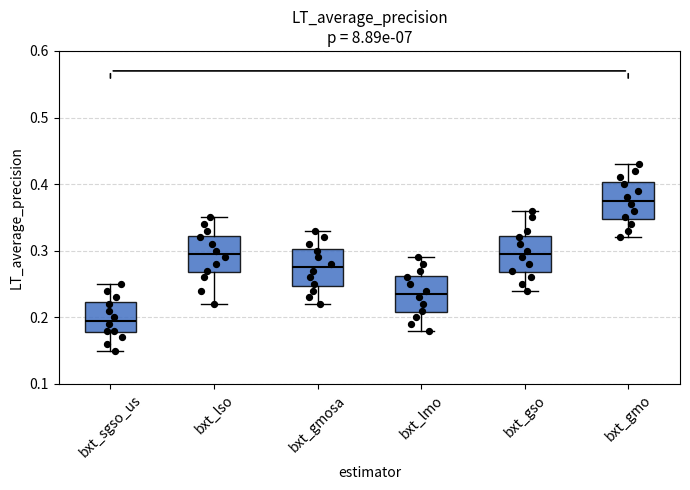

Which box's median line is the lowest?

bxt_sgso_us